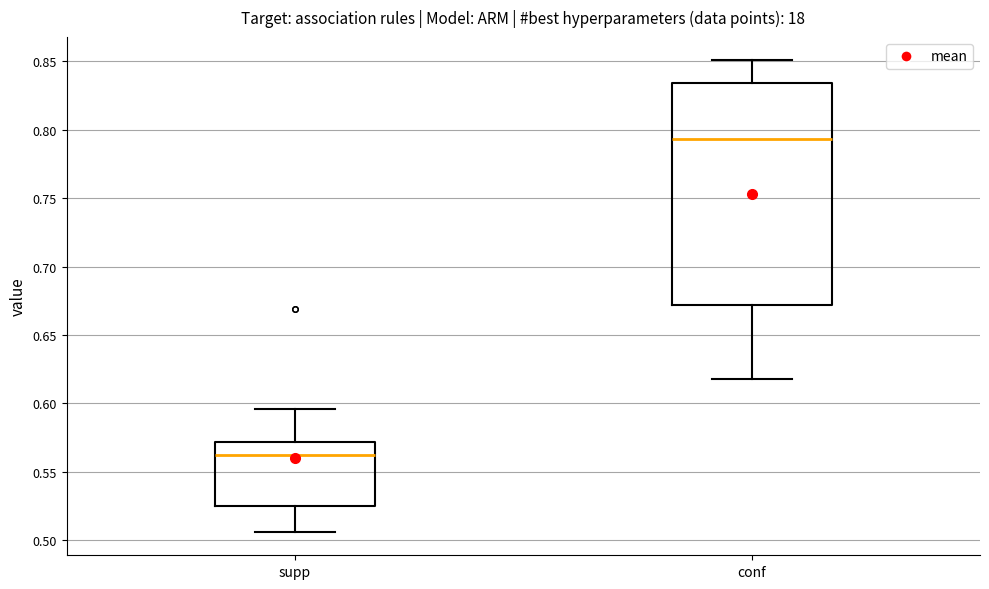

Comparing the boxes themselves (not the whiskers), which one is the tallest?

conf